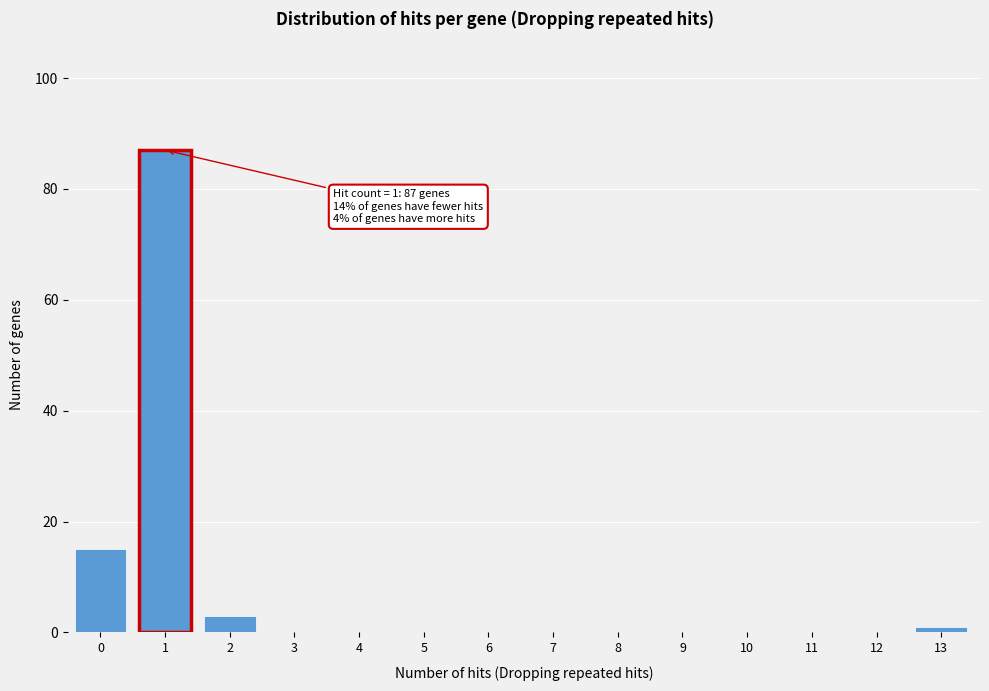

Reading left to right, what are all the values shown in this chart?

0=15	1=87	2=3	3=0	4=0	5=0	6=0	7=0	8=0	9=0	10=0	11=0	12=0	13=1